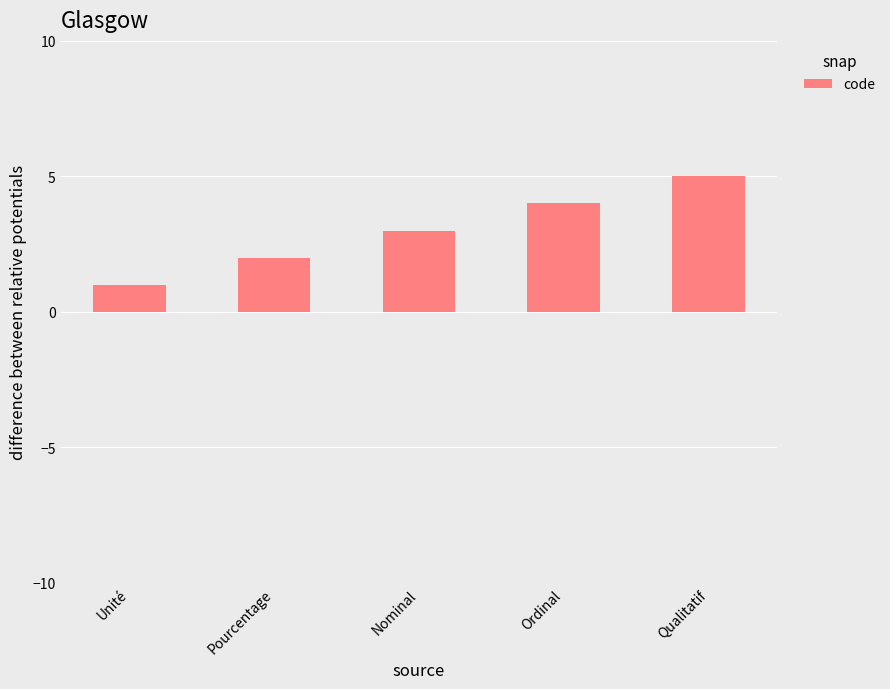

Approximately how many times larger is the value at Ordinal compared to Pourcentage?

2.0